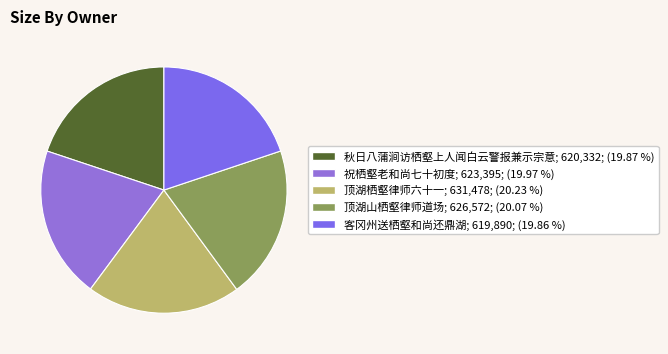

Is there a majority slice in this chart?

No